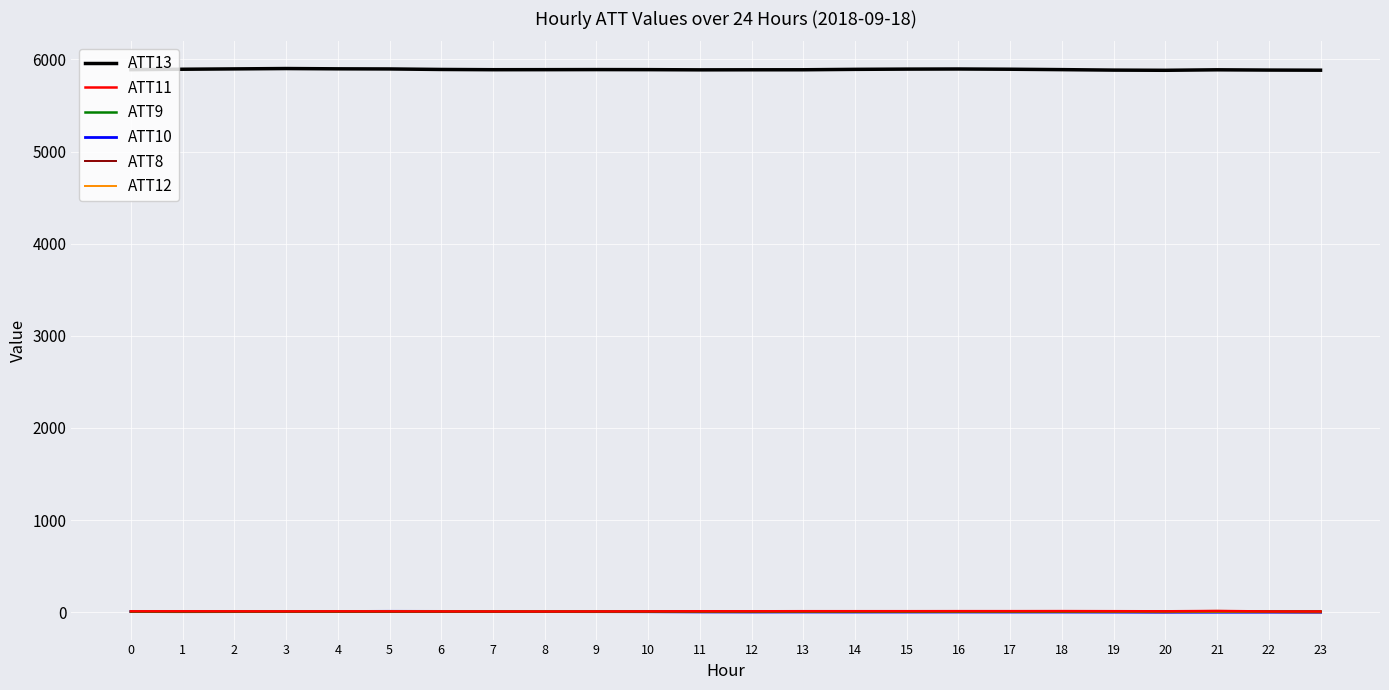

True or false: ATT11 and ATT13 cross at least once.

False